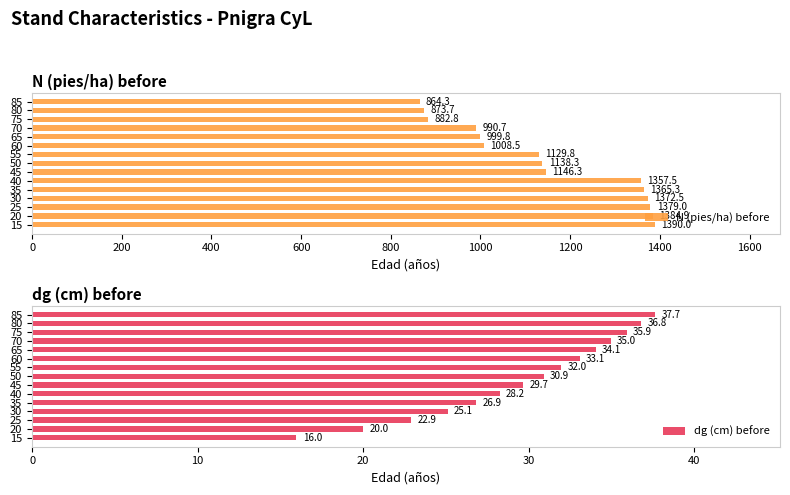

Rank the categories by N (pies/ha) before value from lowest to highest.

85, 80, 75, 70, 65, 60, 55, 50, 45, 40, 35, 30, 25, 20, 15